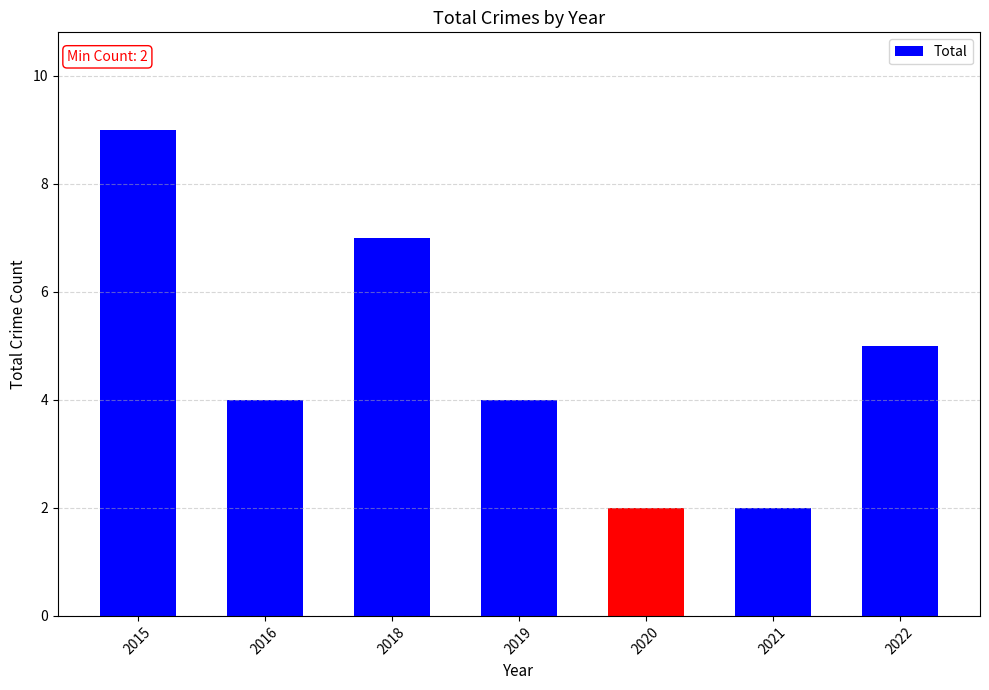

What is the greatest value displayed?

9